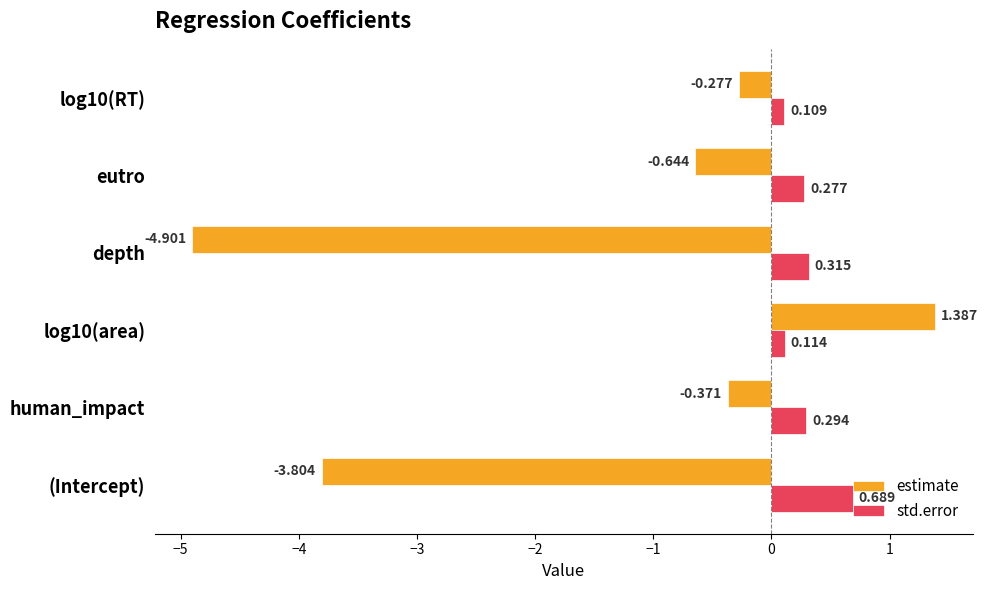

Count the number of data series in this chart.

2